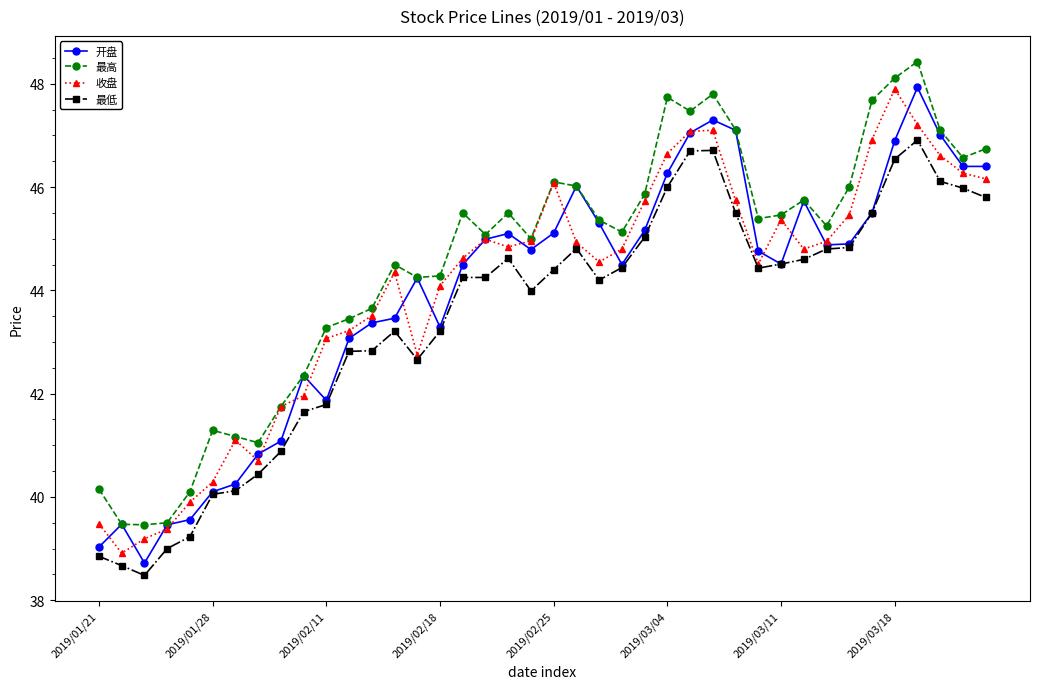

What is the value of the 最低 point at the 25th from the left?

45.0